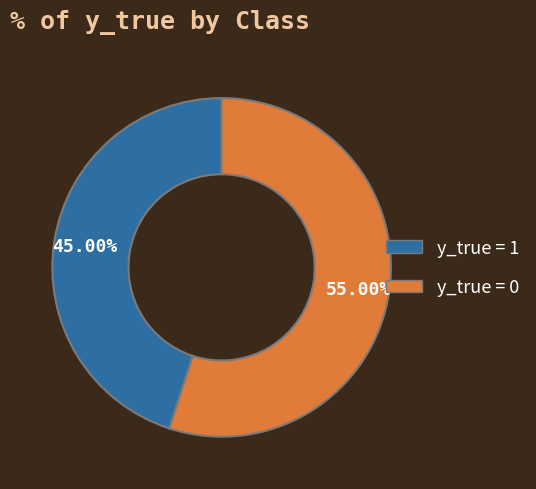

What is the smallest slice in the pie chart?

y_true = 1